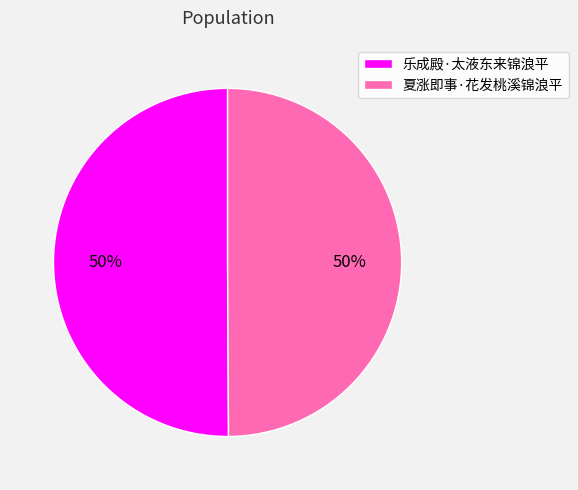

To the nearest percent, what percentage of the pie is 夏涨即事·花发桃溪锦浪平?

50%